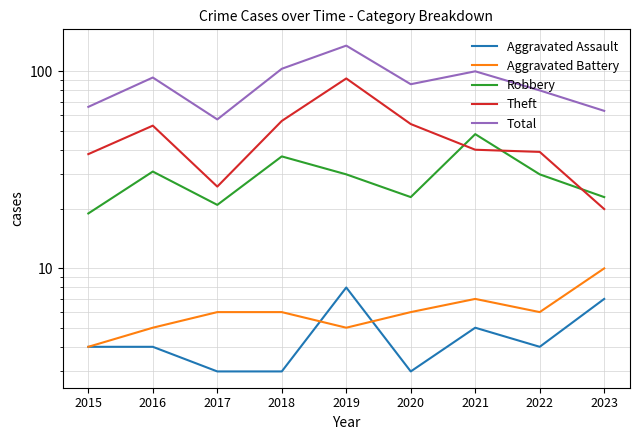

What is the difference between the maximum and second lowest values in the Robbery series?

27